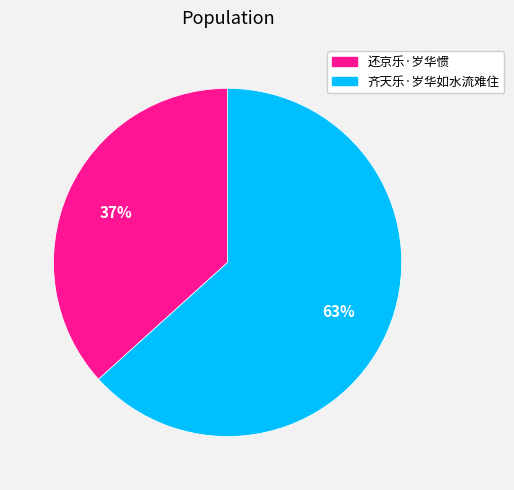

Rank the categories by value from highest to lowest.

齐天乐·岁华如水流难住, 还京乐·岁华惯